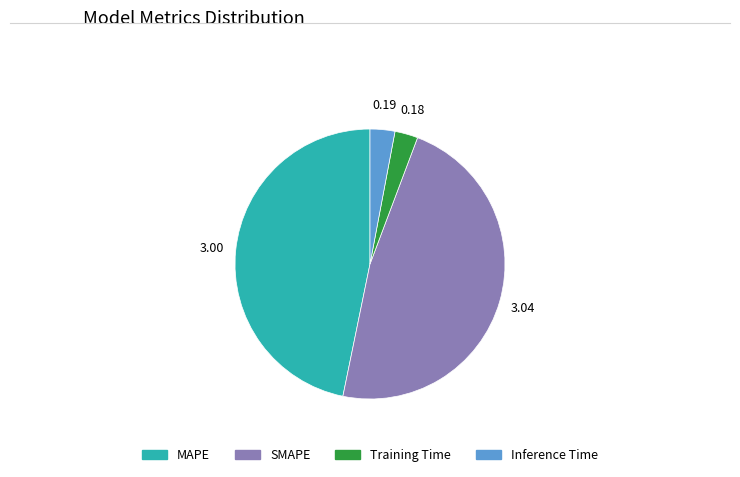

Which category has the biggest portion of the pie?

SMAPE